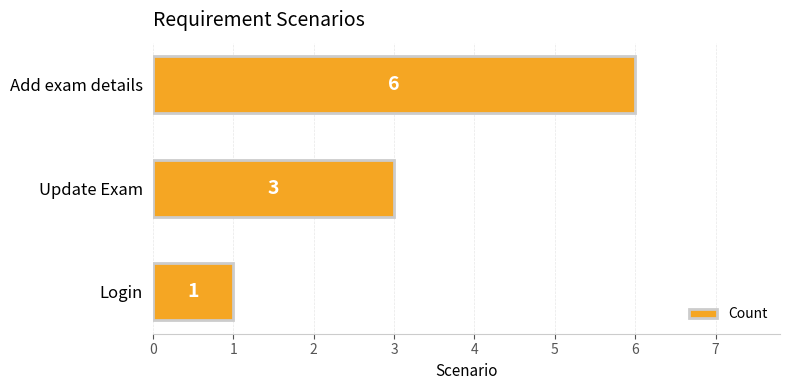

Are the bars horizontal?

Yes